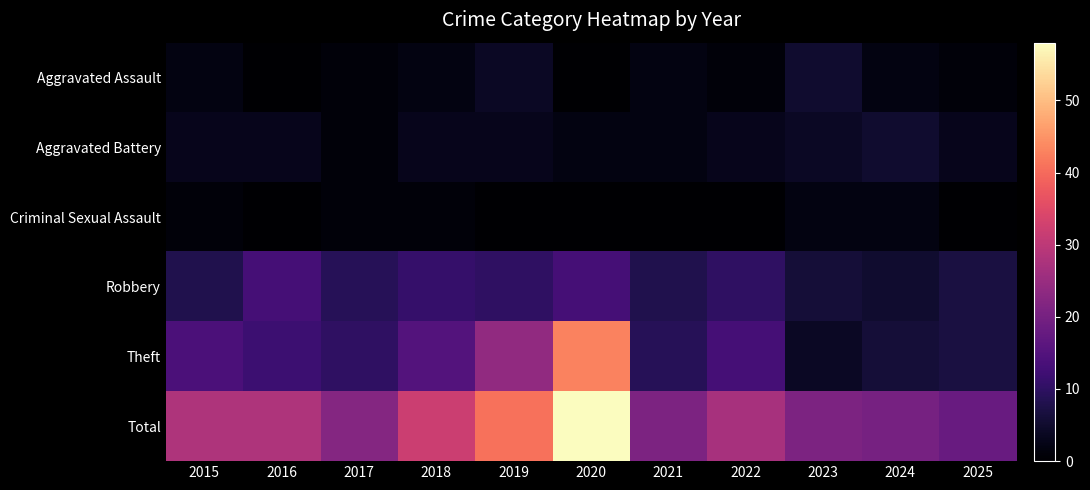

What is the greatest value displayed?

58